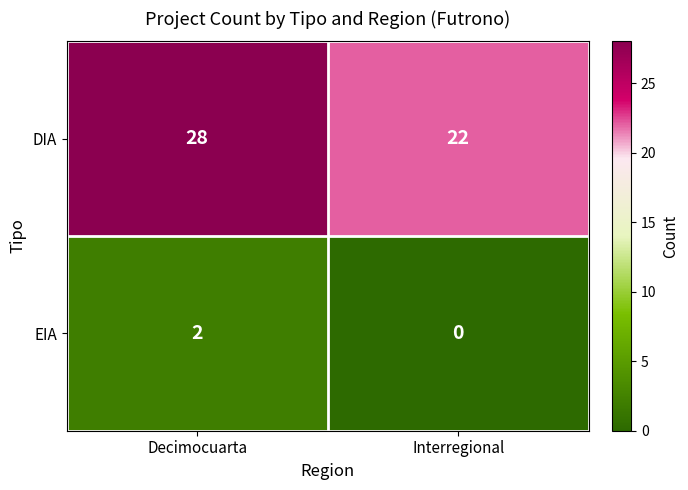

Rank the series by their average value, from lowest to highest.

EIA, DIA